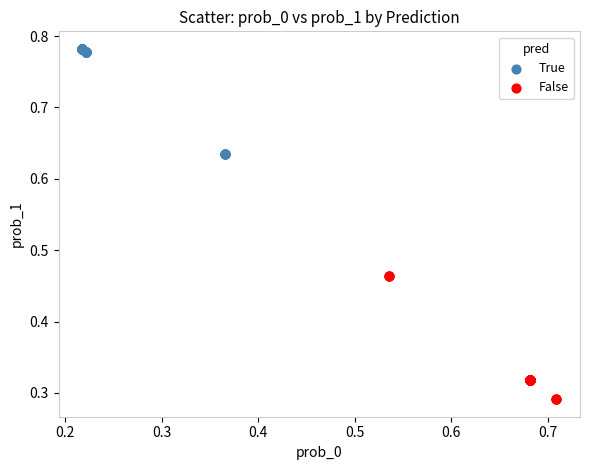

Which series contains the lowest Y value?

False